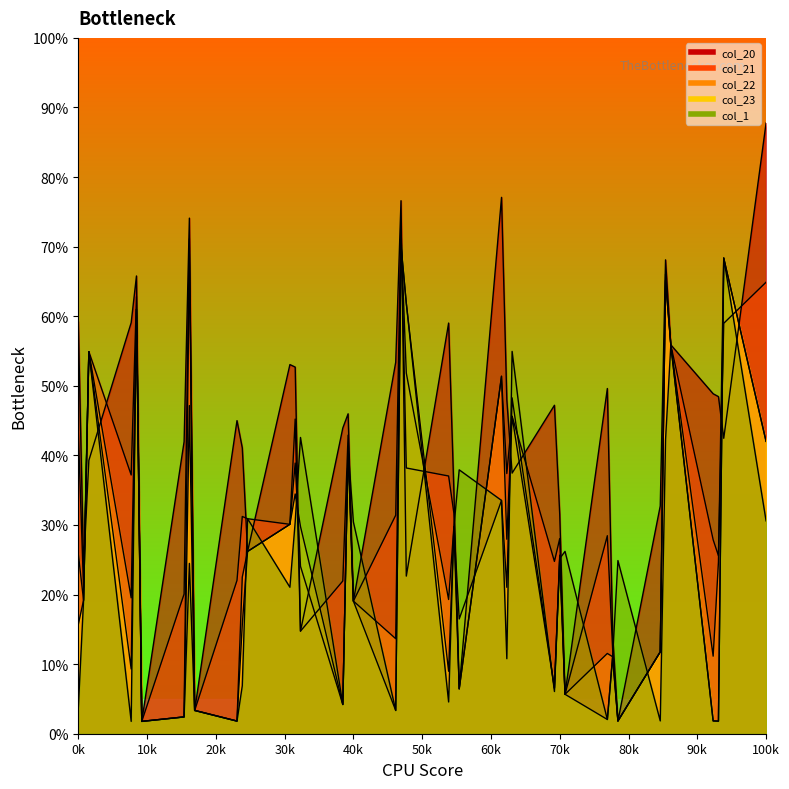

What is the average value of the col_1 series?

0.2